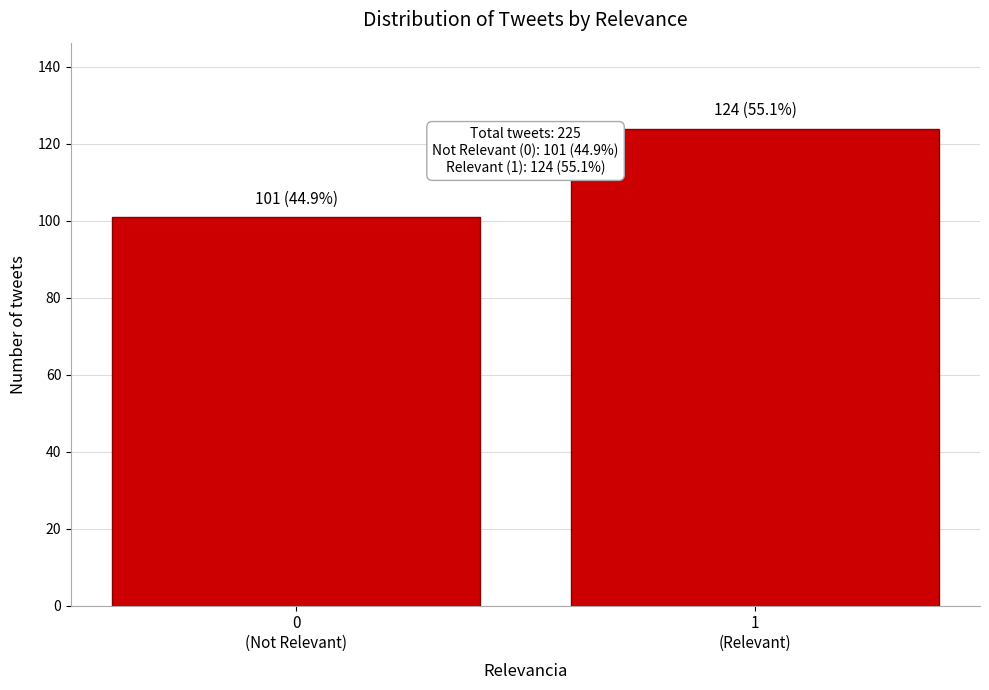

Reading right to left, extract all data points from this chart.

124	101